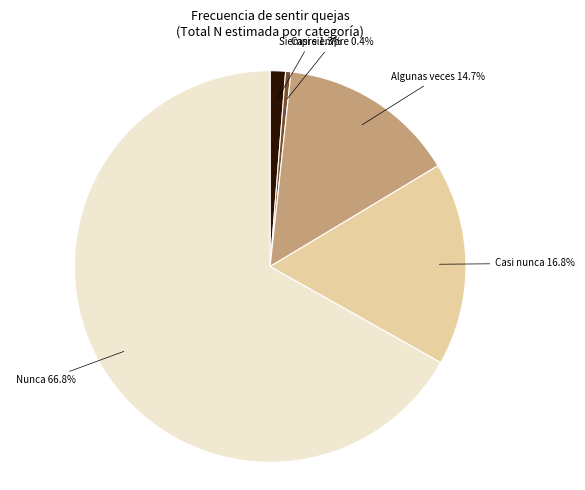

How many segments does this pie chart have?

5